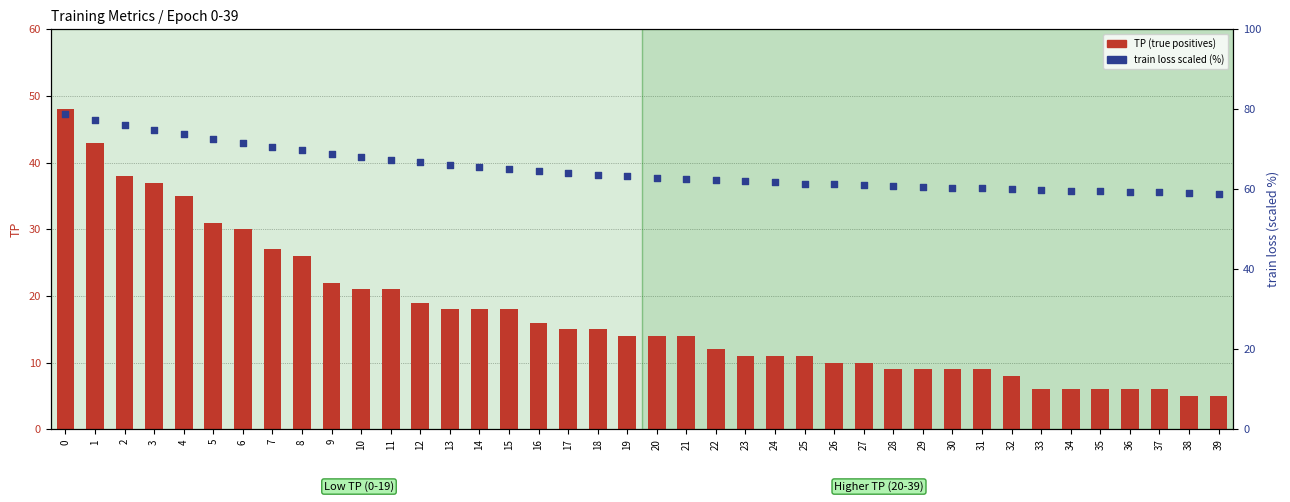

Is the value of TP (true positives) at 23 greater than the value of train loss scaled (%) at 33?

No